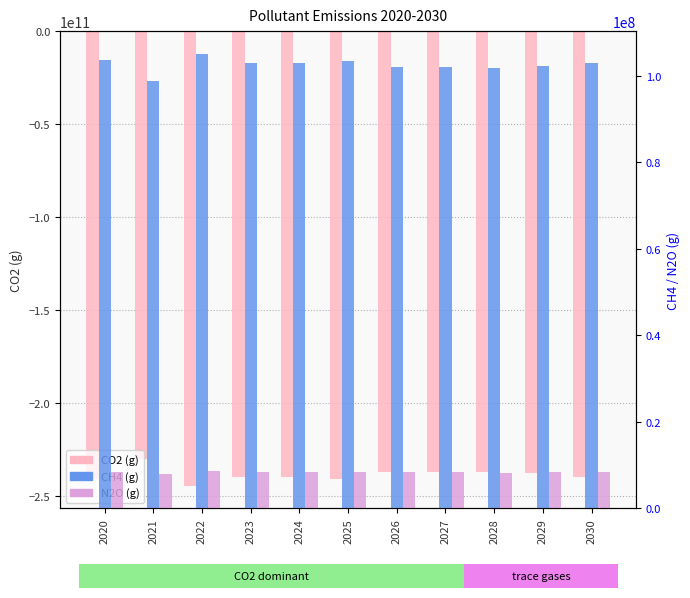

What is the sum of all CH4 (g) values?

1128675675.2